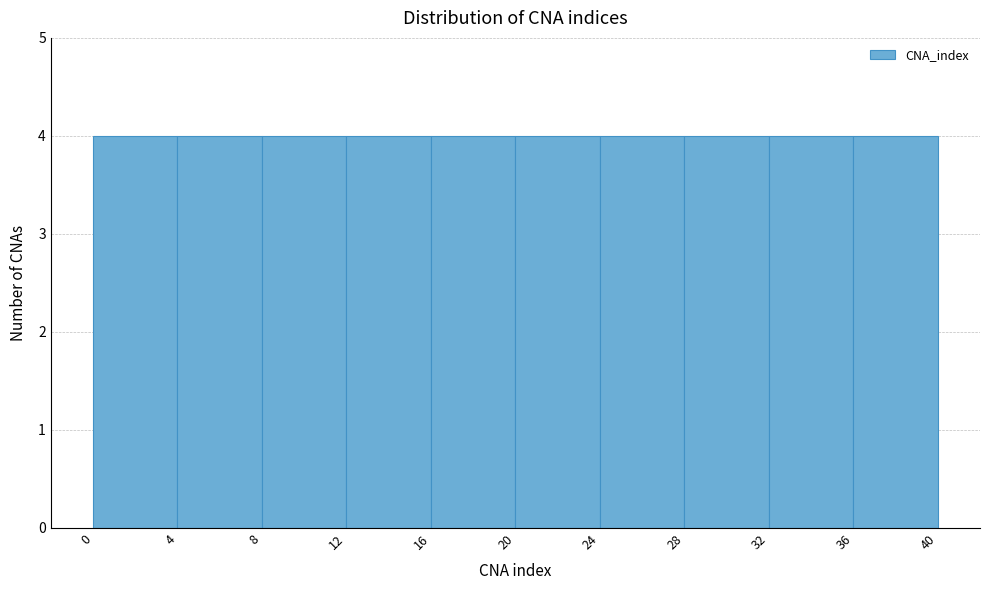

Reading left to right, transcribe this chart: for each bar, give the range it covers on the x-axis and its height. The values are not printed on the chart, so give them approximately, as read against the axis.

0 to 4: 4
4 to 8: 4
8 to 12: 4
12 to 16: 4
16 to 20: 4
20 to 24: 4
24 to 28: 4
28 to 32: 4
32 to 36: 4
36 to 40: 4